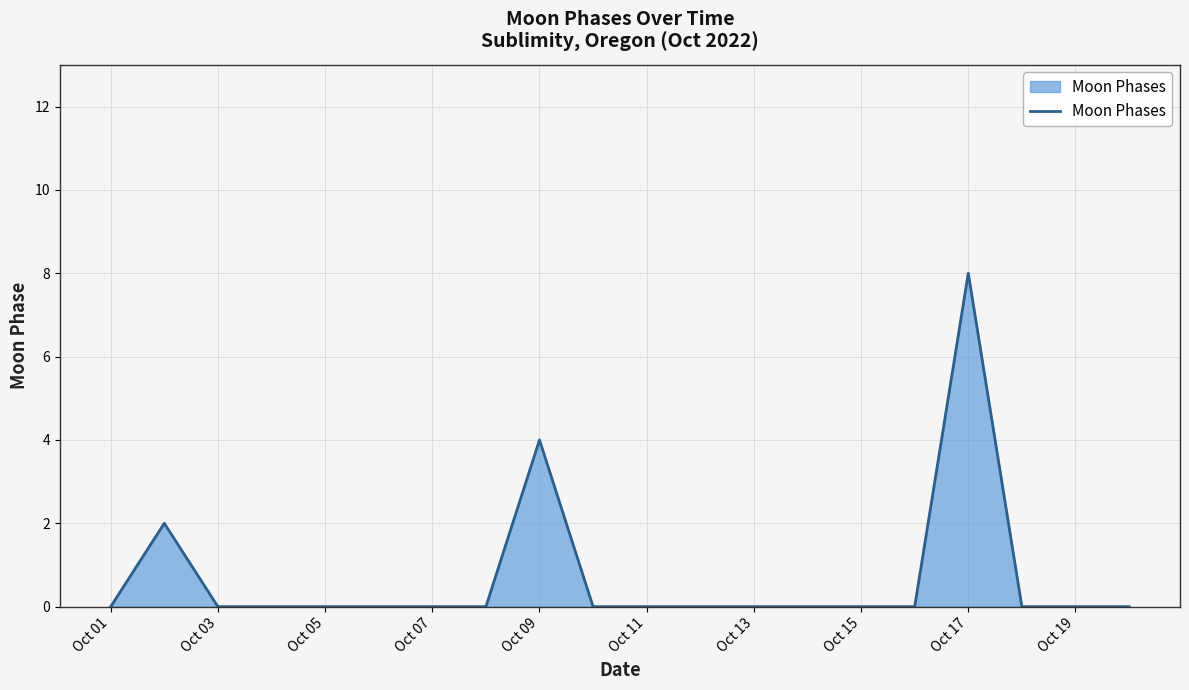

What is the greatest value displayed?

8